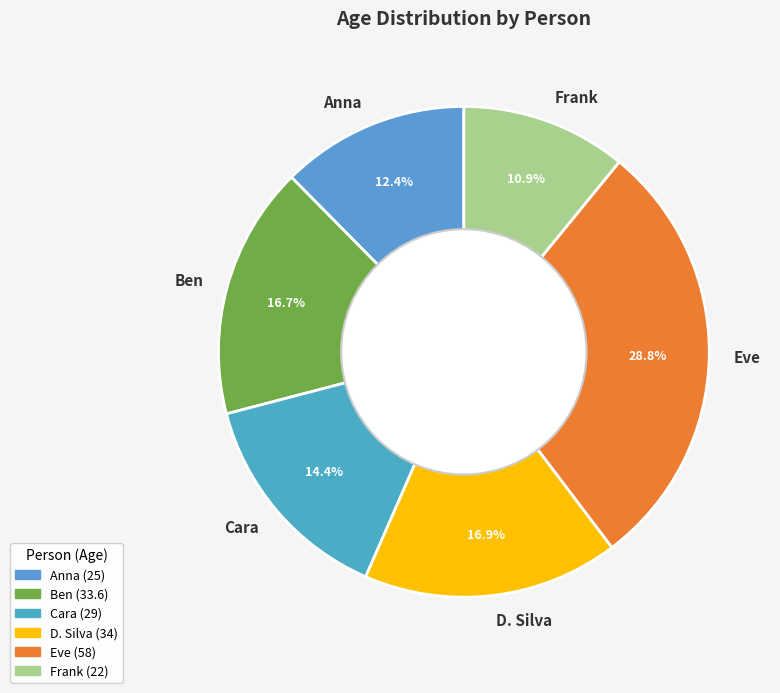

To the nearest percent, what is the difference between the largest and smallest slice percentages?

18%